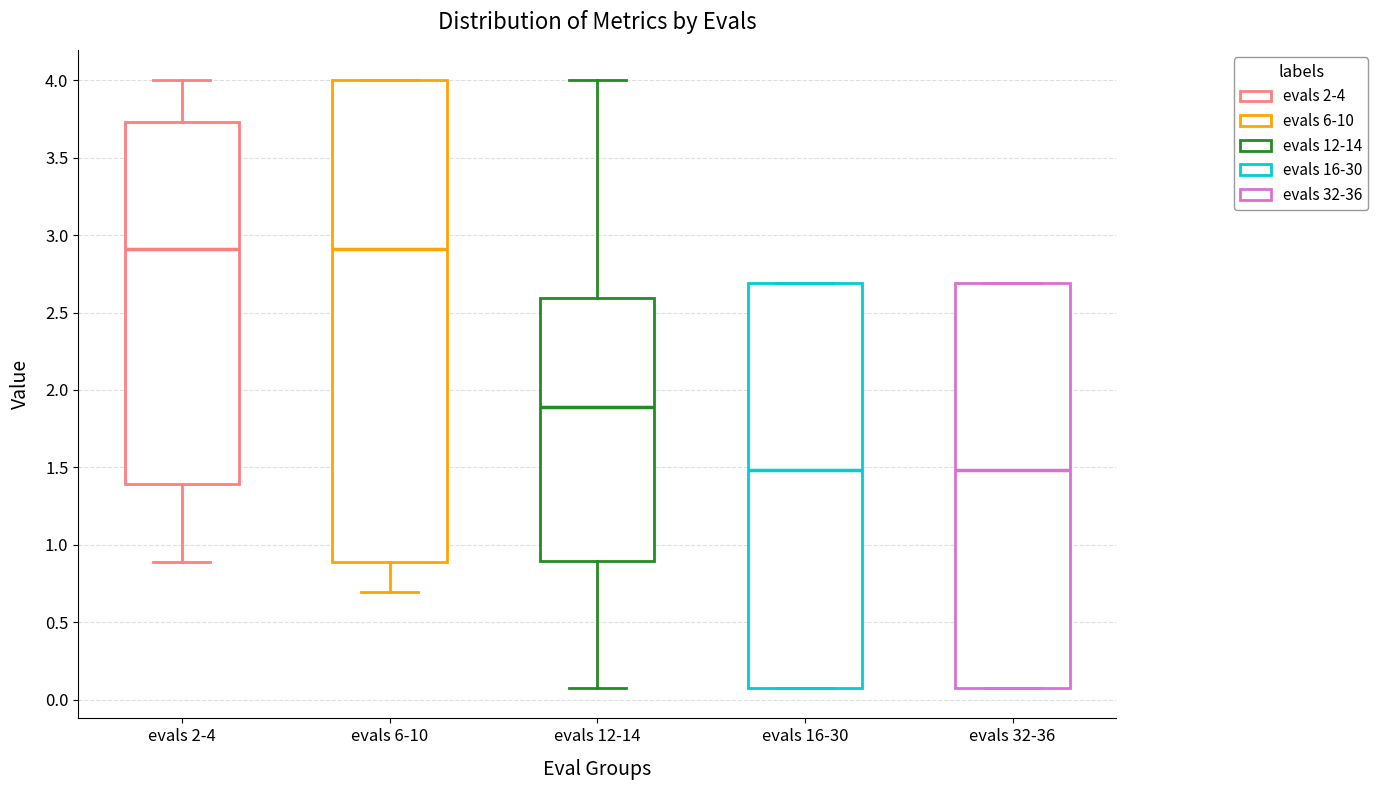

Reading left to right, read every box against the y-axis: the position of its median line, the range the box covers, and the ends of its whiskers. The values are not printed on the chart, so give them approximately, as read against the axis.

evals 2-4: median 2.90, box 1.40 to 3.75, whiskers 0.90 to 4.00
evals 6-10: median 2.90, box 0.90 to 4.00, whiskers 0.70 to 4.00
evals 12-14: median 1.90, box 0.90 to 2.60, whiskers 0.10 to 4.00
evals 16-30: median 1.50, box 0.10 to 2.70, whiskers 0.10 to 2.70
evals 32-36: median 1.50, box 0.10 to 2.70, whiskers 0.10 to 2.70